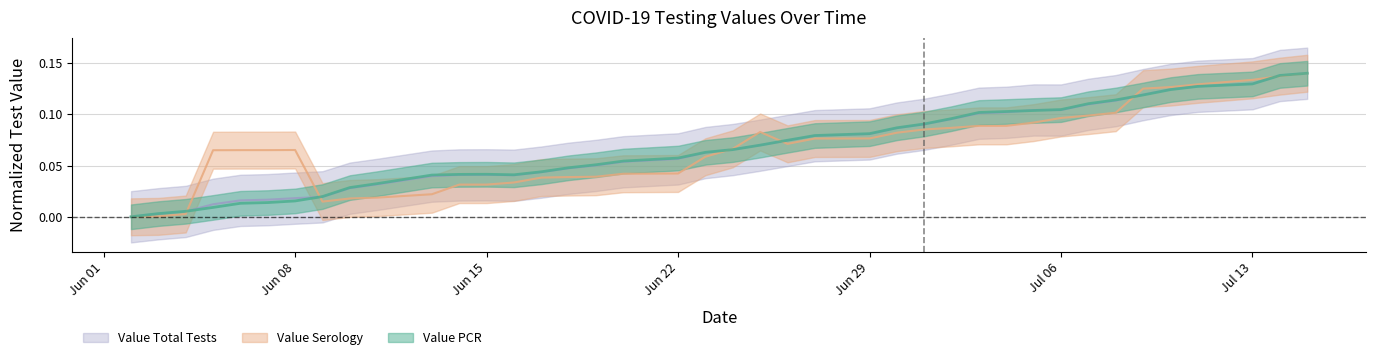

How many interior local peaks does the Value Serology series have?

2